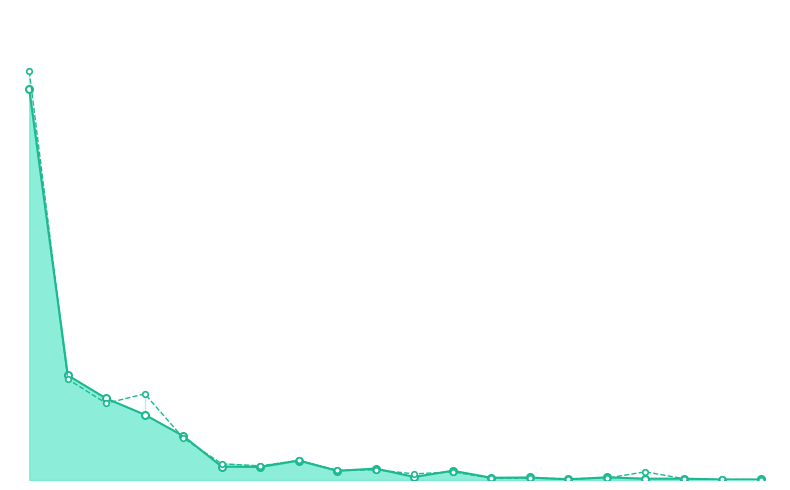

How many data points are above 87?

10